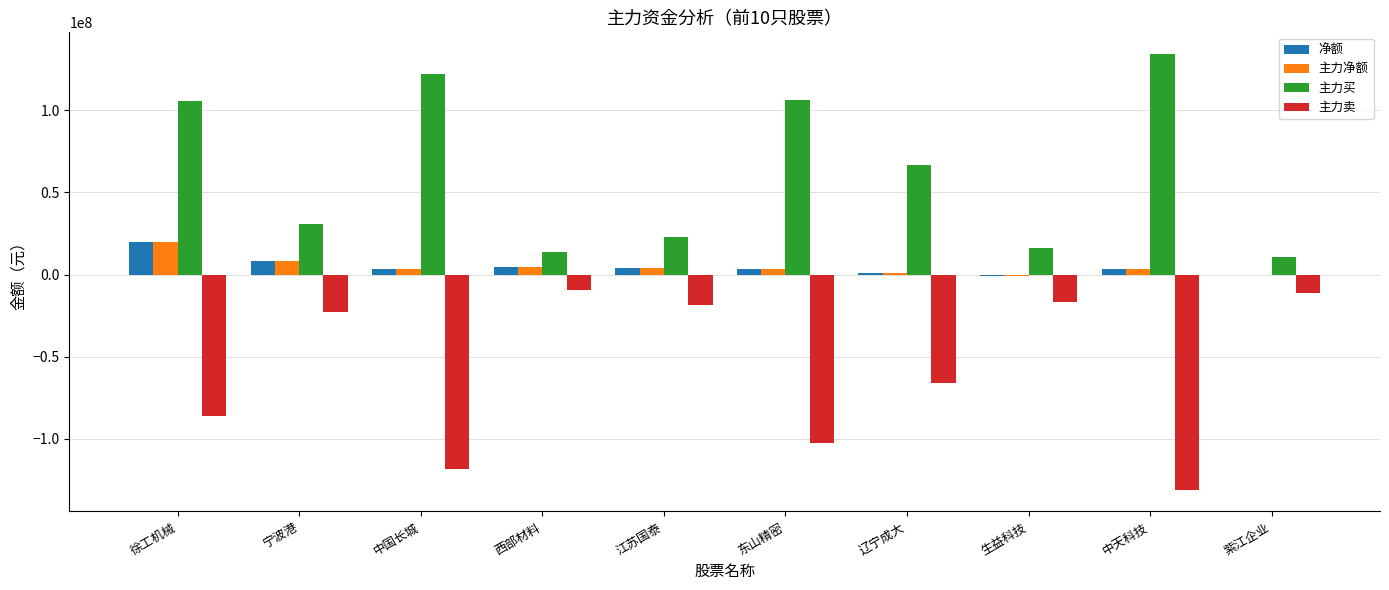

The value of 主力买 at 宁波港 is 30678048. True or false?

True